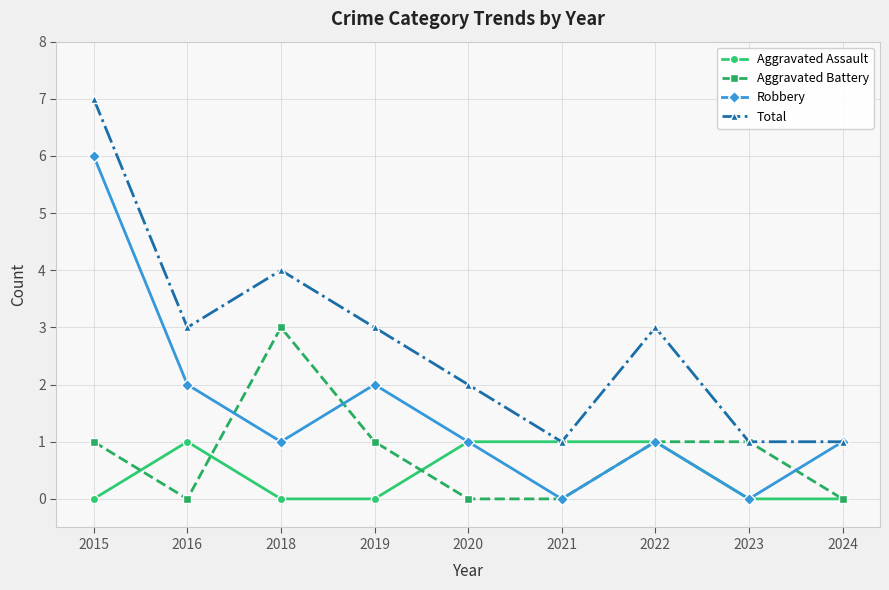

What is the value of the Aggravated Assault point at the 7th from the left?

1